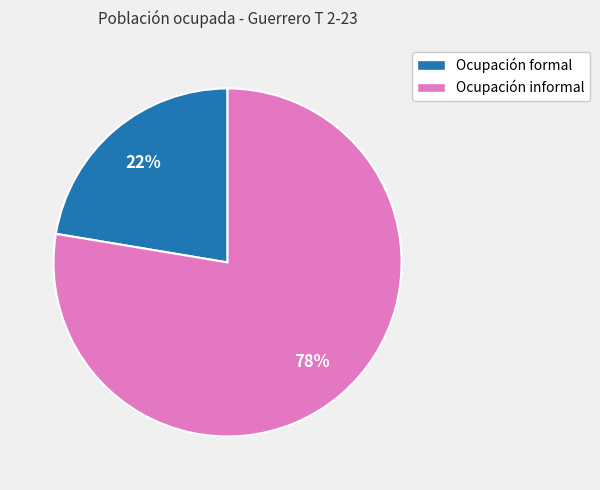

Which category accounts for the majority?

Ocupación informal